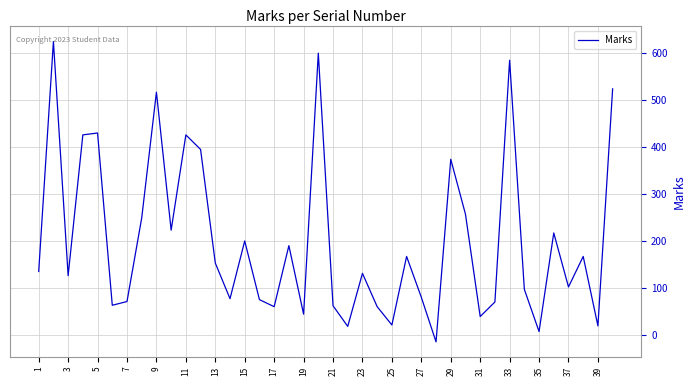

What is the smallest value displayed?

-15